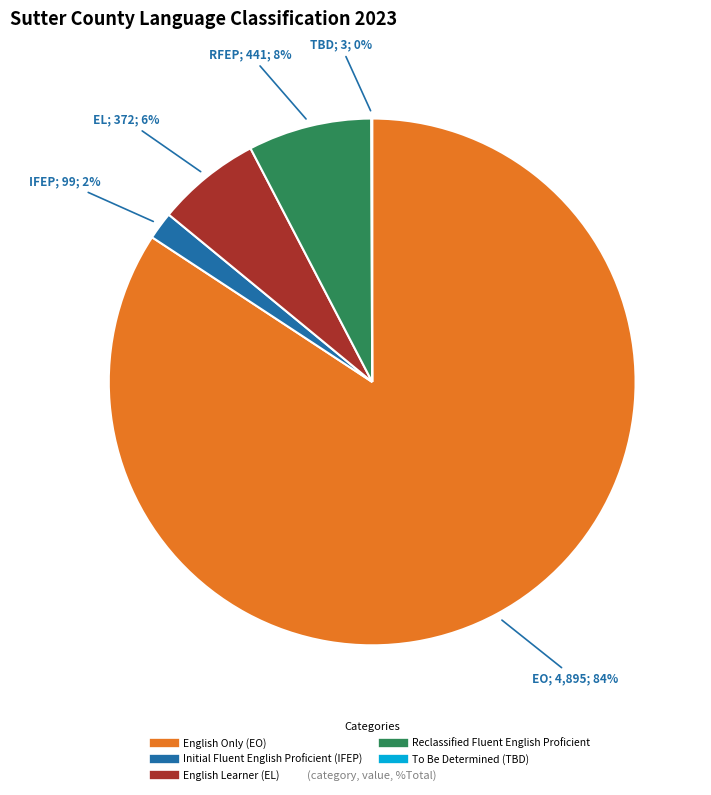

Combined, do Initial Fluent English Proficient (IFEP) and Reclassified Fluent English Proficient account for over 50%?

No